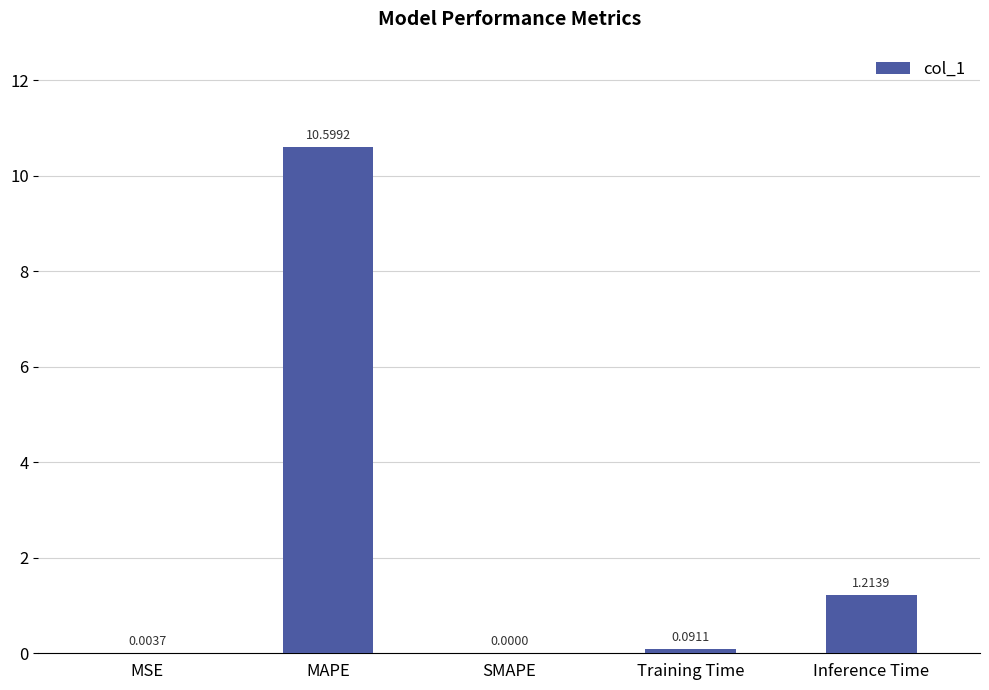

What is the sum of the values at Inference Time and MAPE?

11.8